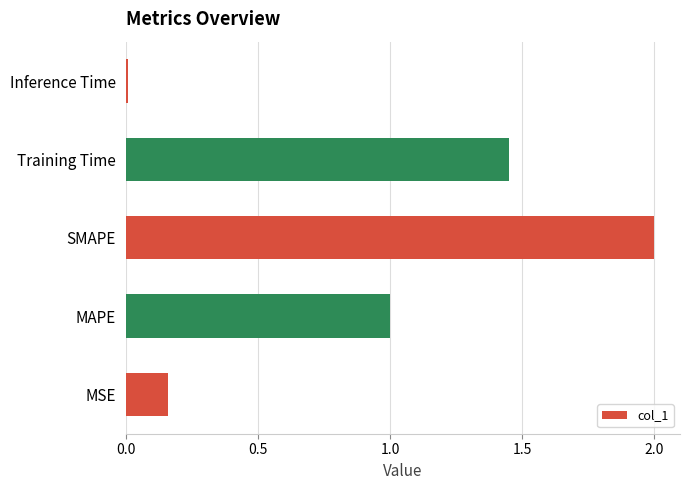

Between MAPE and Inference Time, which is larger?

MAPE